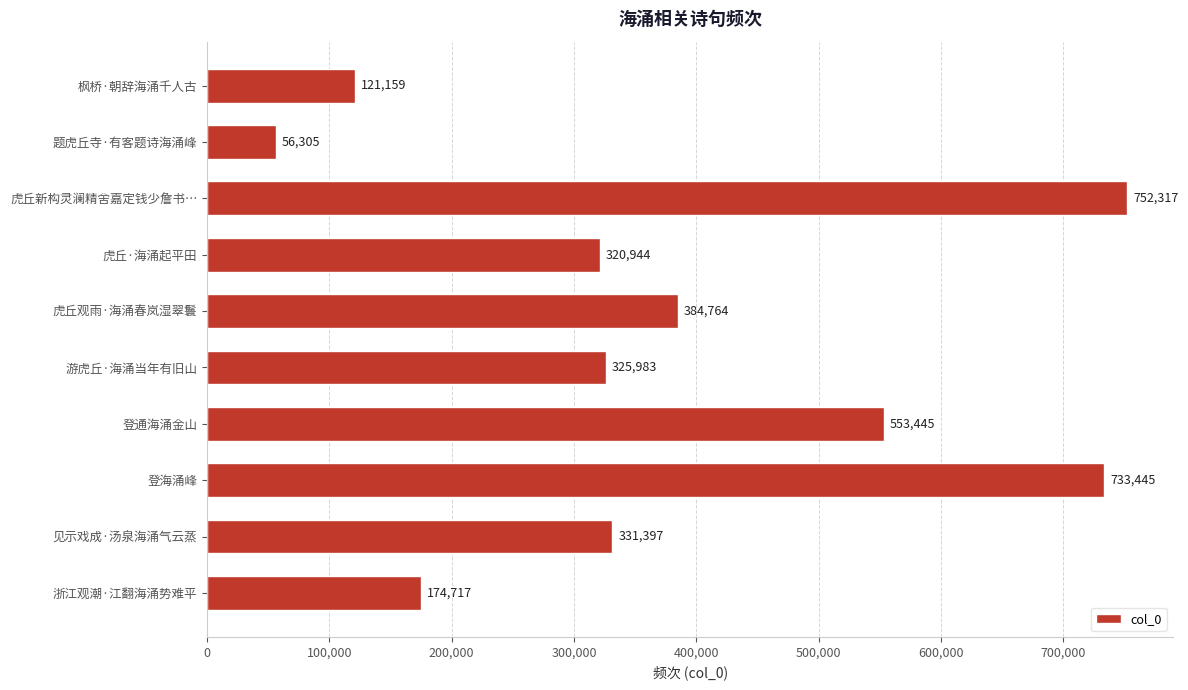

Which label corresponds to the smallest value in the chart?

题虎丘寺·有客题诗海涌峰